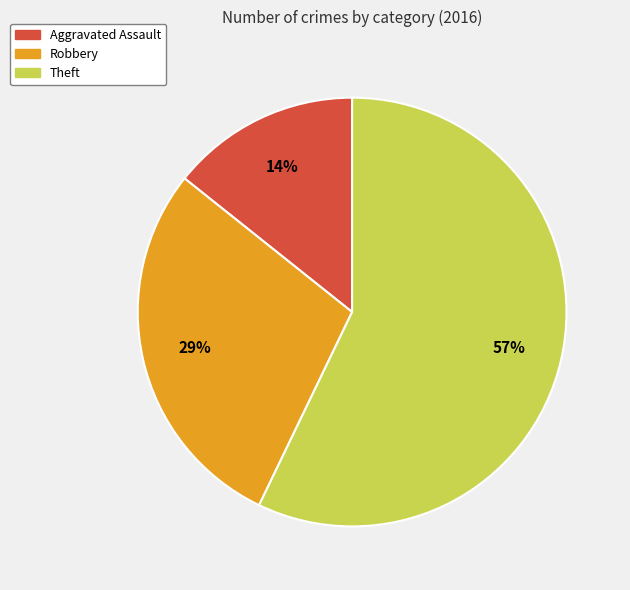

How many segments does this pie chart have?

3